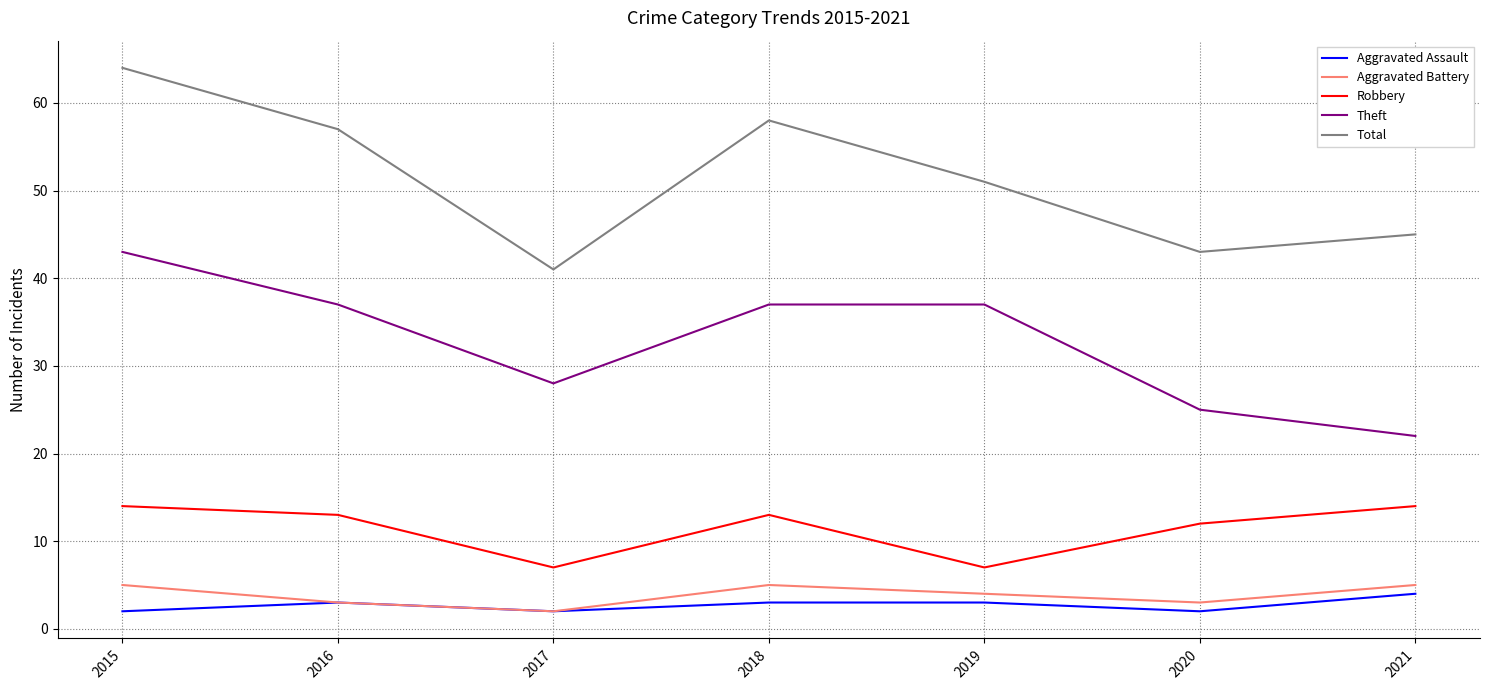

Count the number of categories in the chart.

7